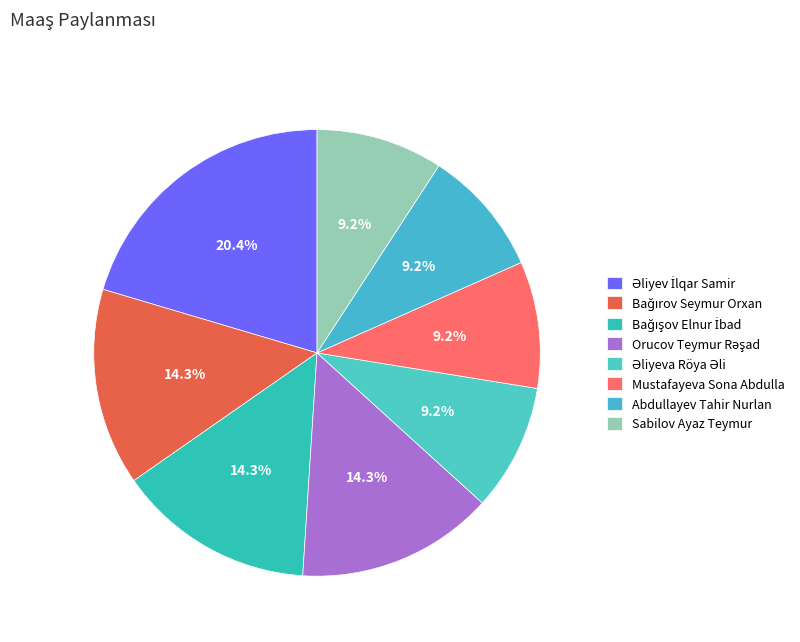

To the nearest percent, what is the difference between the Mustafayeva Sona Abdulla and Bağışov Elnur İbad slice percentages?

5%